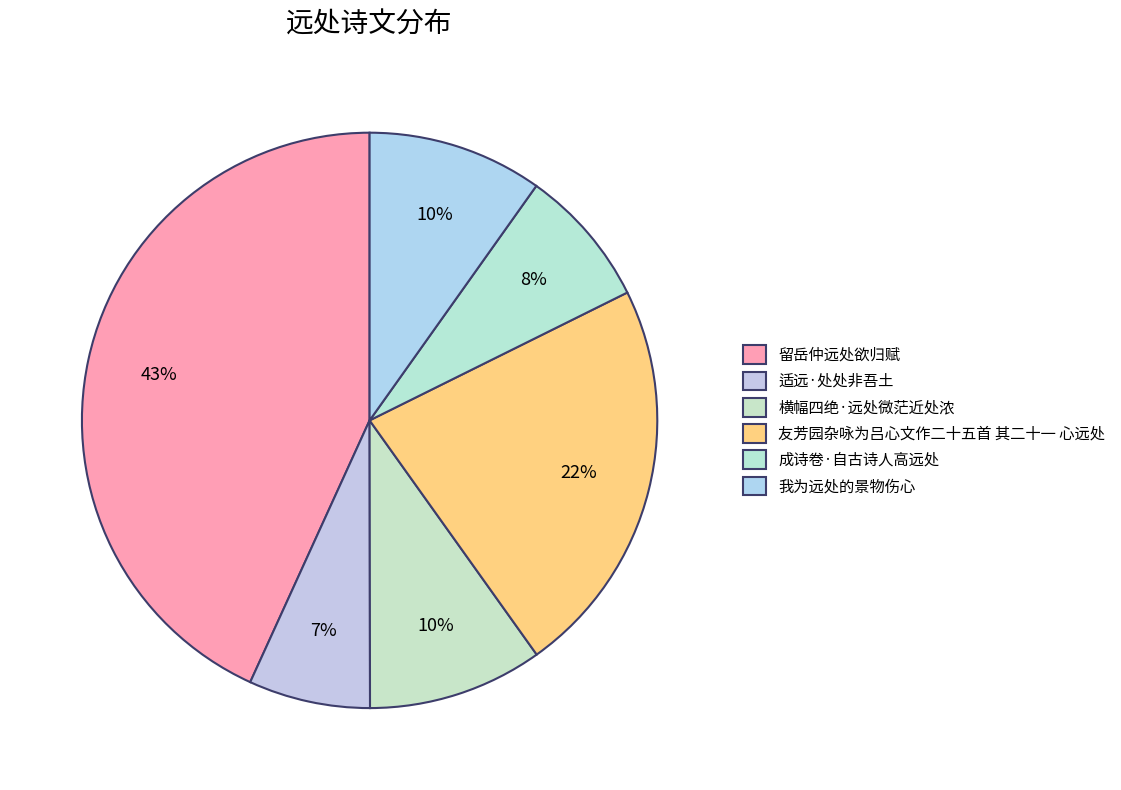

What percentage is NOT represented by 我为远处的景物伤心?

90.2%